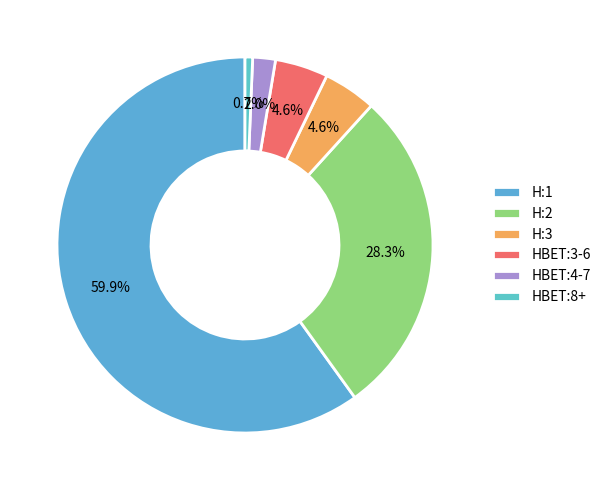

To the nearest percent, what is the average slice percentage?

17%